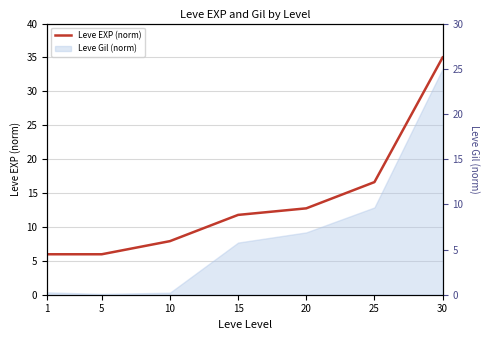

Rank the categories by value from highest to lowest.

30, 25, 20, 15, 10, 1, 5